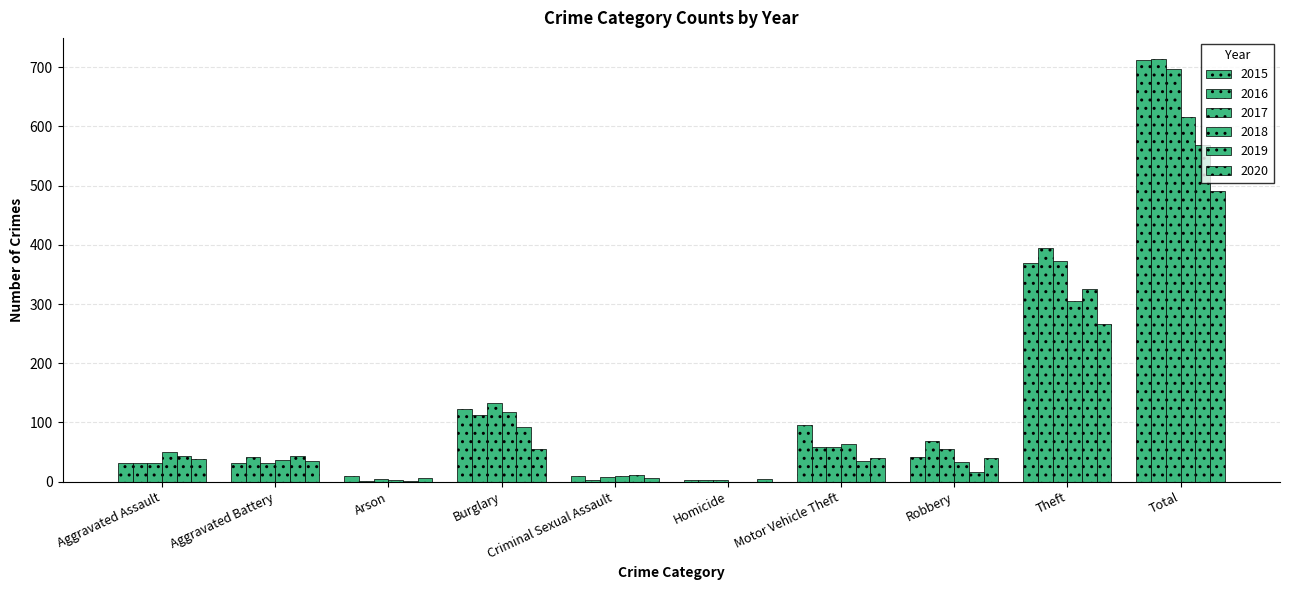

Which series has the largest range (max minus min)?

2016